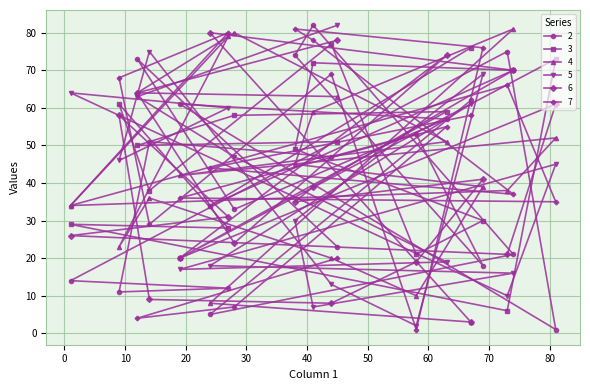

What is the sum of the 5 values at 27 and 1?

124